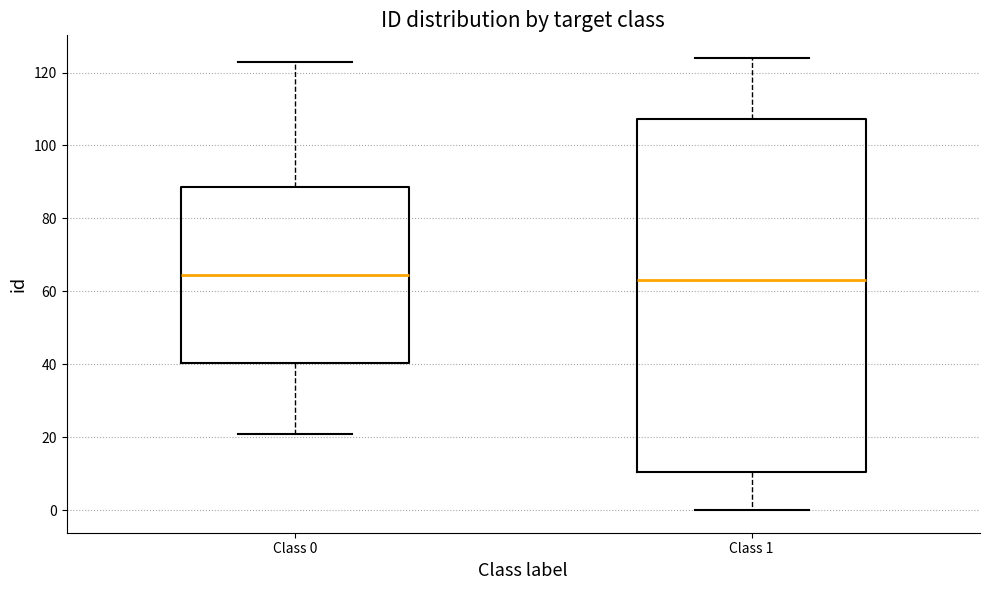

Where does the upper whisker of the box for Class 1 end on the y-axis? The values are not printed on the chart, so give them approximately, as read against the axis.

124